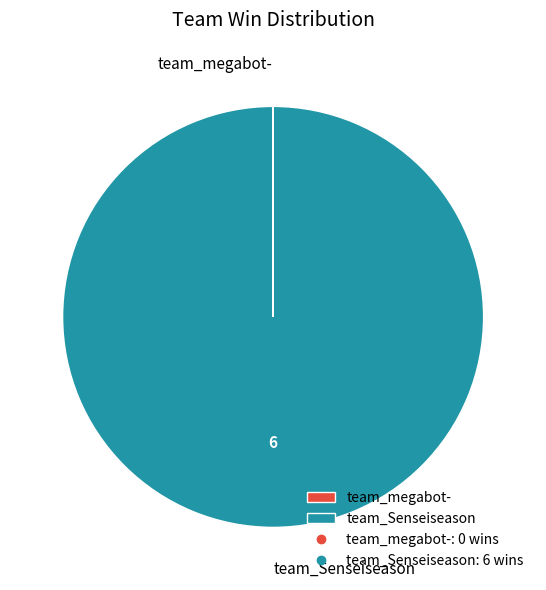

The team_Senseiseason slice represents 100% of the pie. True or false?

True